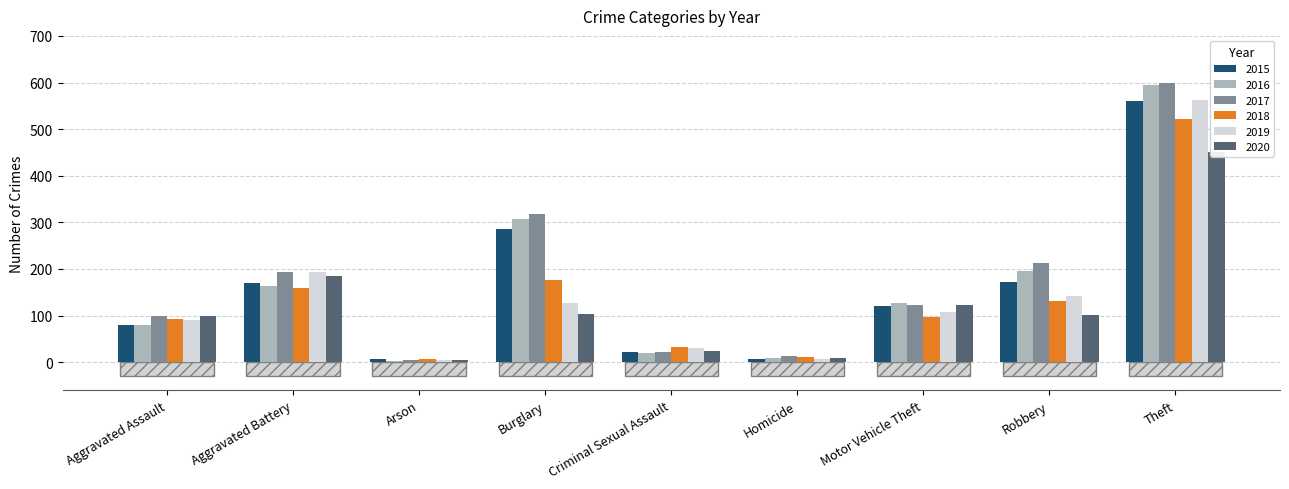

List the series in order of their peak value, lowest first.

2020, 2018, 2015, 2019, 2016, 2017